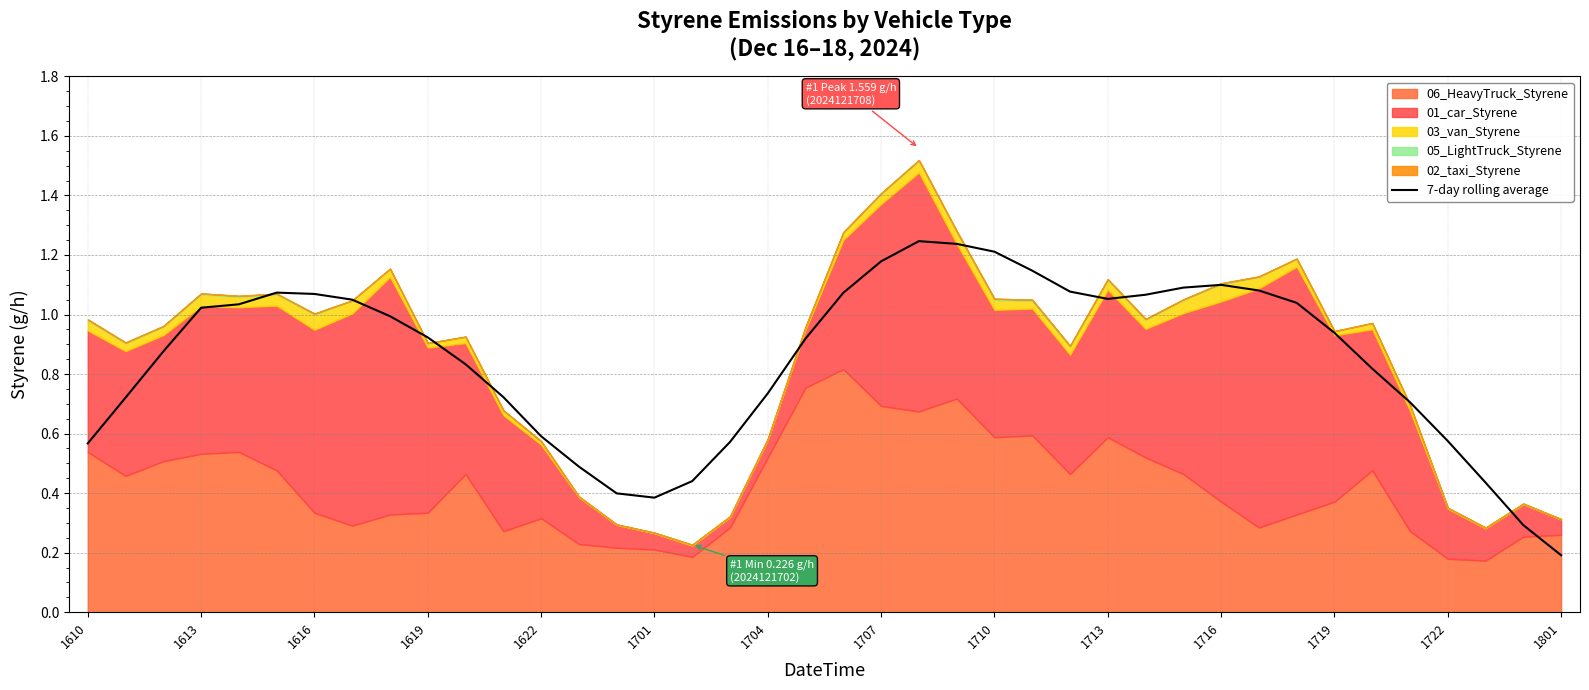

Which category has the lowest value in the 7-day rolling average series?

1801